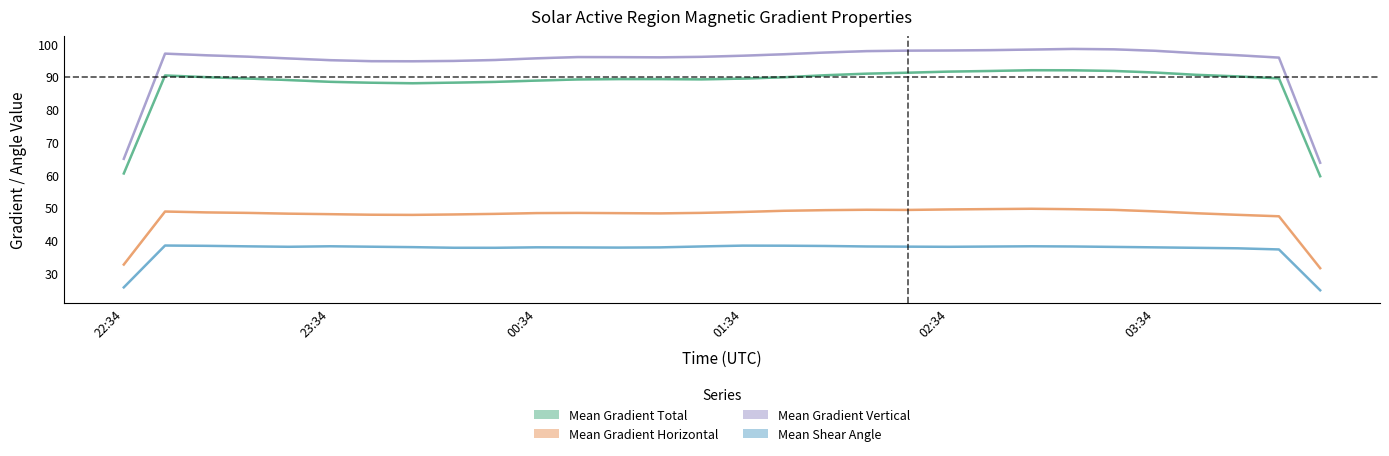

True or false: Mean Shear Angle and Mean Gradient Vertical cross at least once.

False